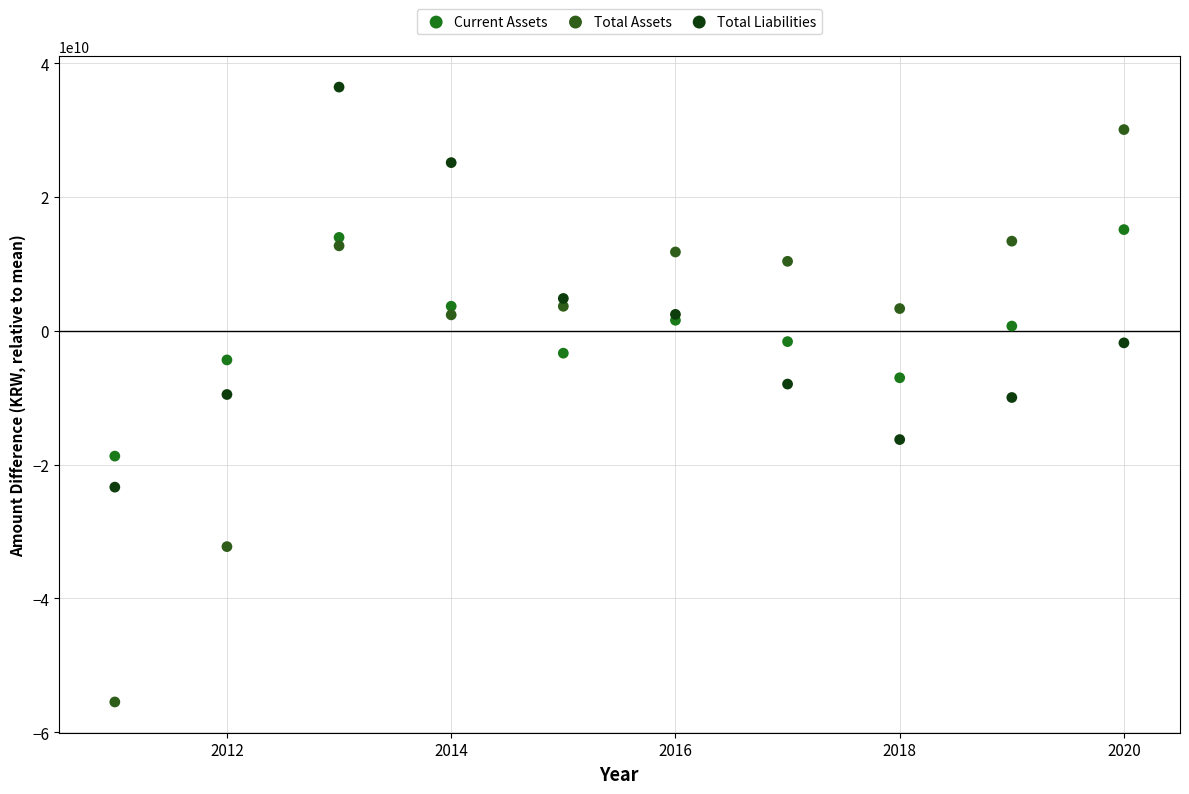

In the Total Liabilities series, what Y value is closest to 6533831288?

4836838489.2